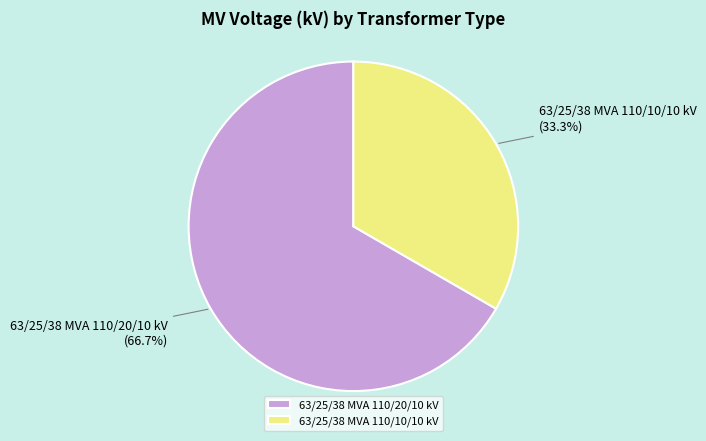

Is there any slice that represents more than half of the pie?

Yes